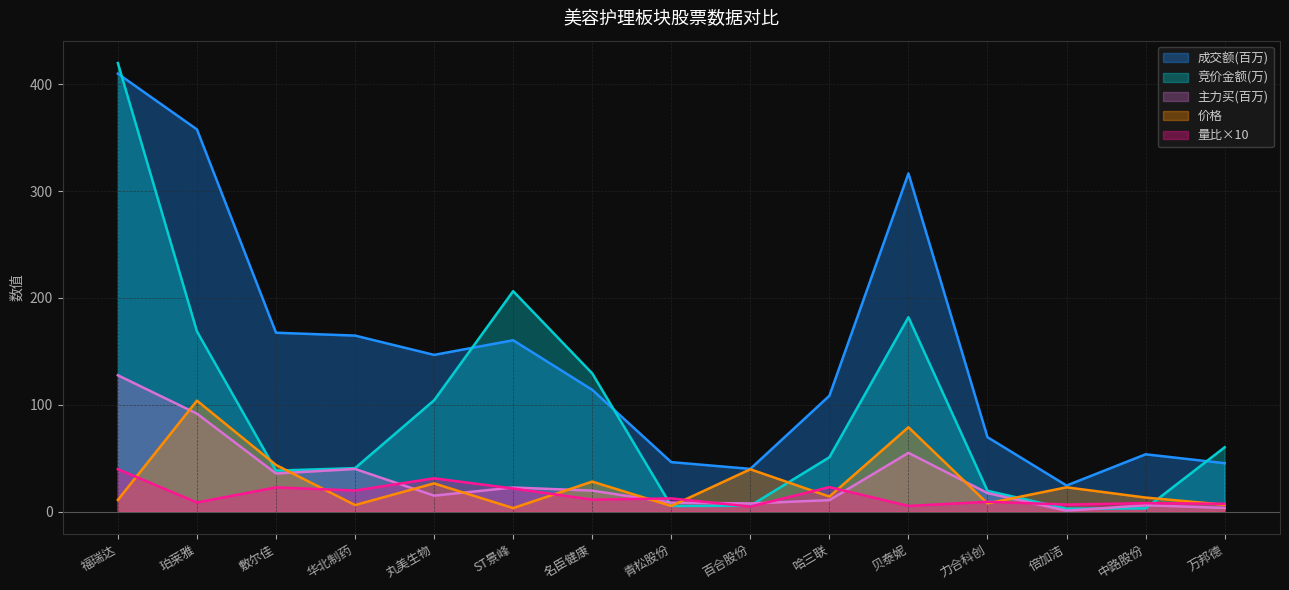

What is the difference between the maximum and minimum values in the 成交额 series?

385.6